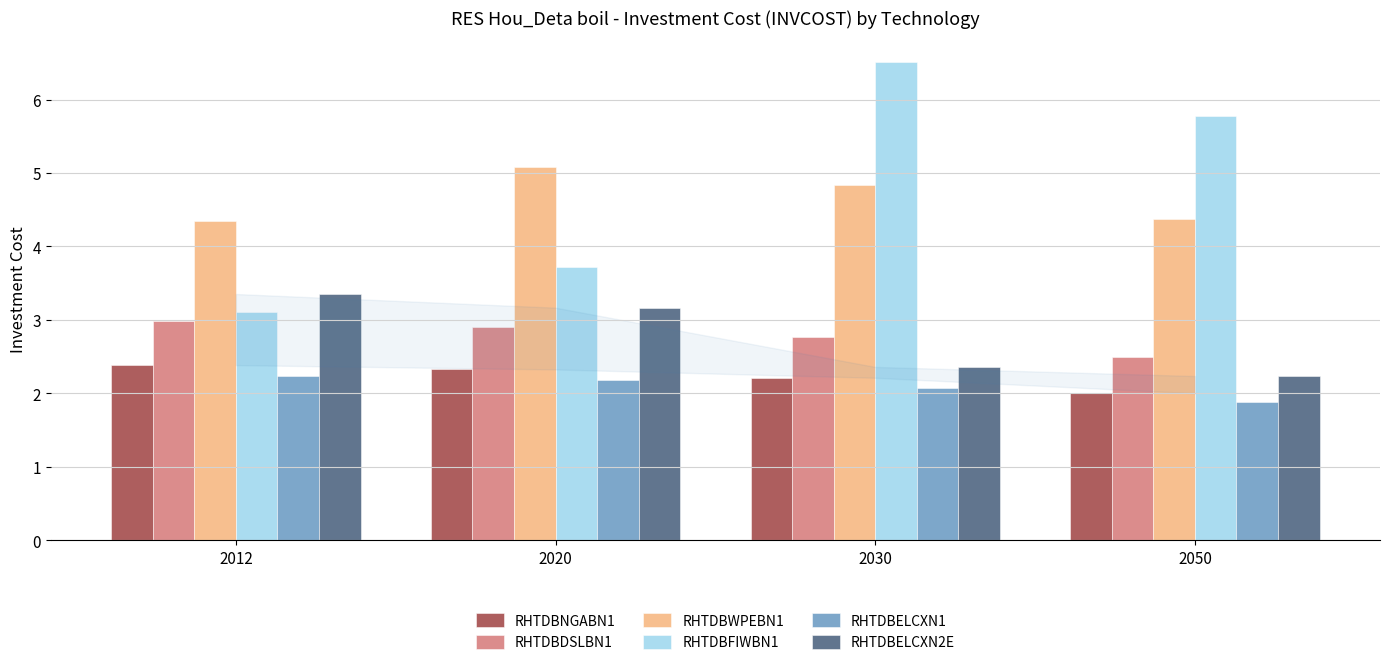

How many bars are there in each group?

6